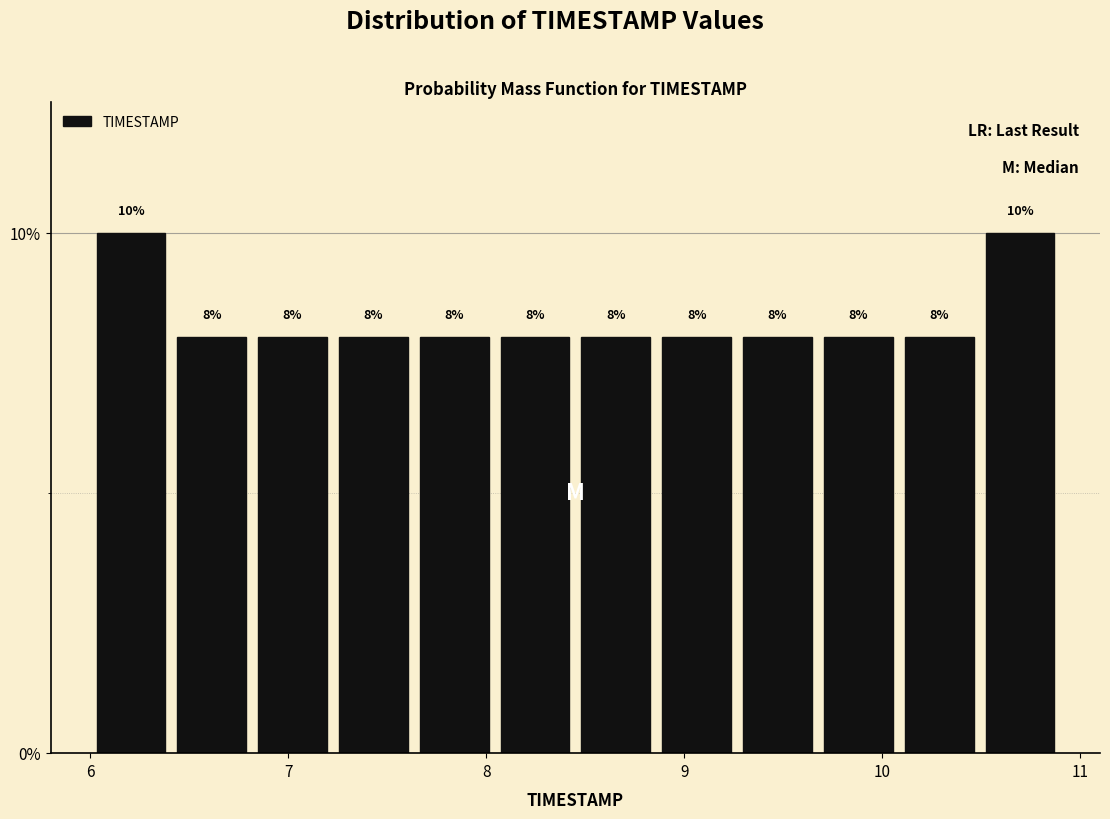

Reading left to right, transcribe this chart: for each bar, give the range it covers on the x-axis and its height. The bar edges are not printed on the chart, so give them approximately, as read against the axis.

6.0 to 6.4: 10
6.4 to 6.8: 8
6.8 to 7.2: 8
7.2 to 7.6: 8
7.6 to 8.0: 8
8.0 to 8.5: 8
8.5 to 8.9: 8
8.9 to 9.3: 8
9.3 to 9.7: 8
9.7 to 10.1: 8
10.1 to 10.5: 8
10.5 to 10.9: 10